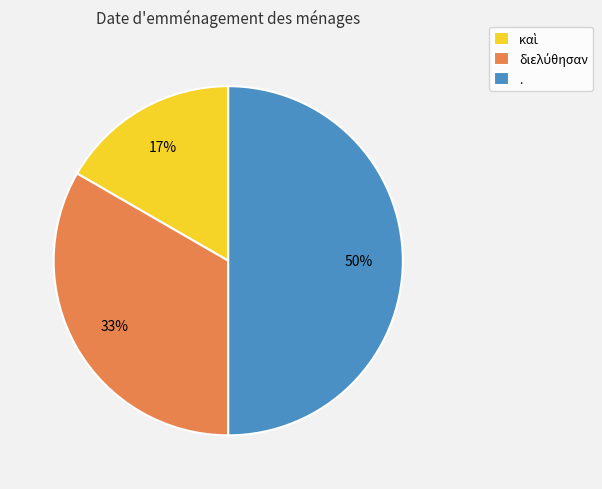

To the nearest percent, what is the average slice percentage?

33%